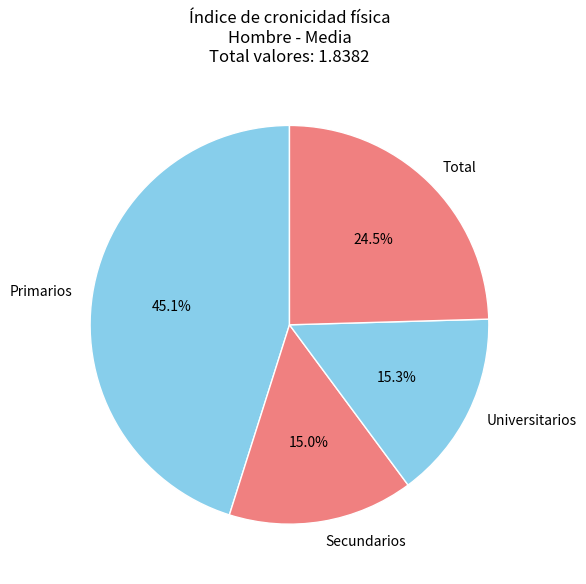

What percentage is the Secundarios slice, to the nearest percent?

15%